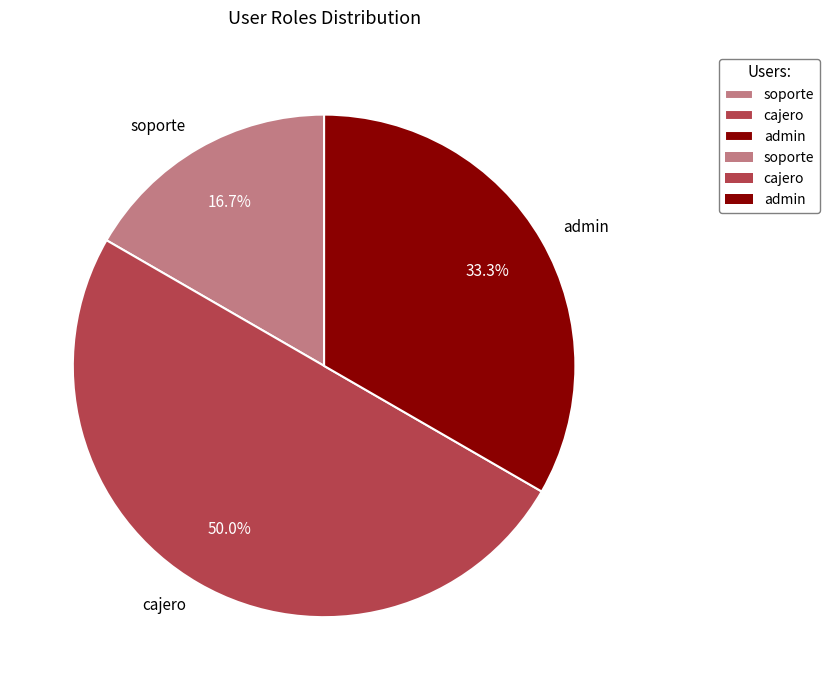

Is it true that soporte is 17% of the pie?

True